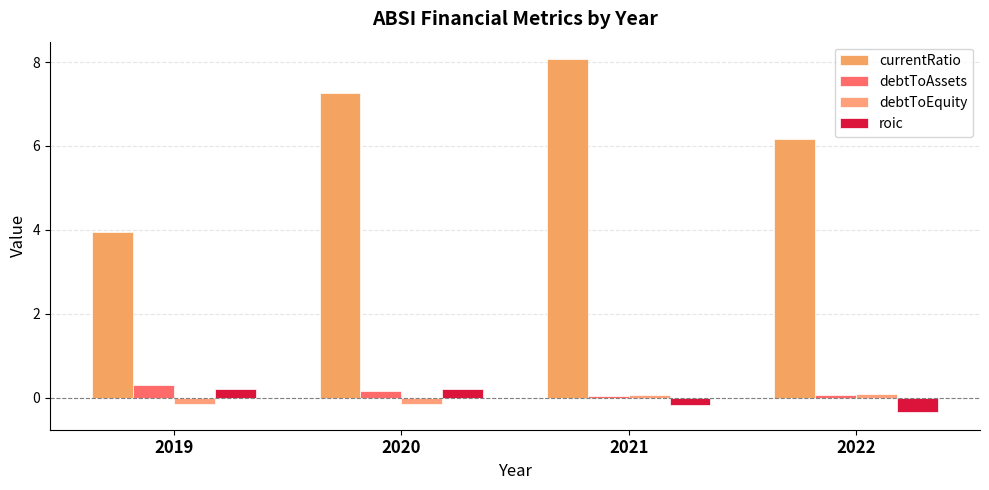

What is the spread (max minus min) of values at 2021?

8.2